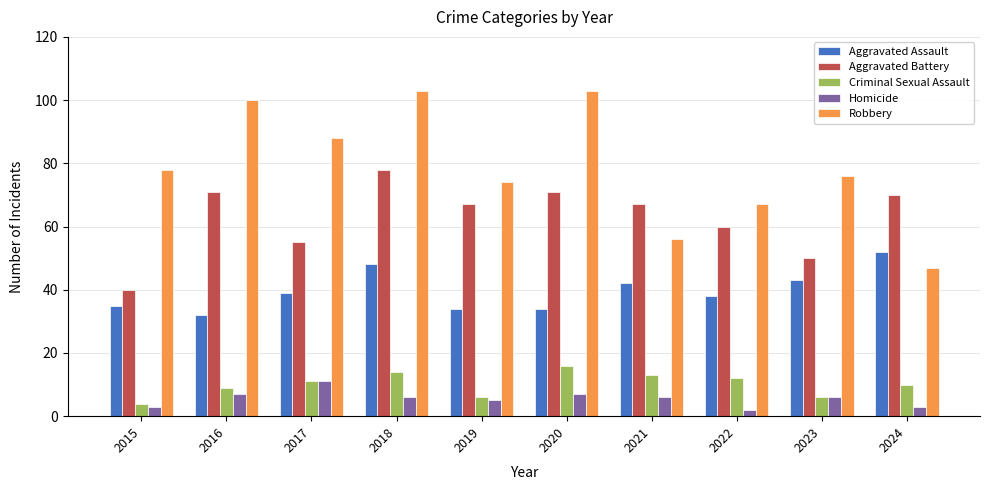

What are all the series names shown in the legend?

Aggravated Assault, Aggravated Battery, Criminal Sexual Assault, Homicide, Robbery